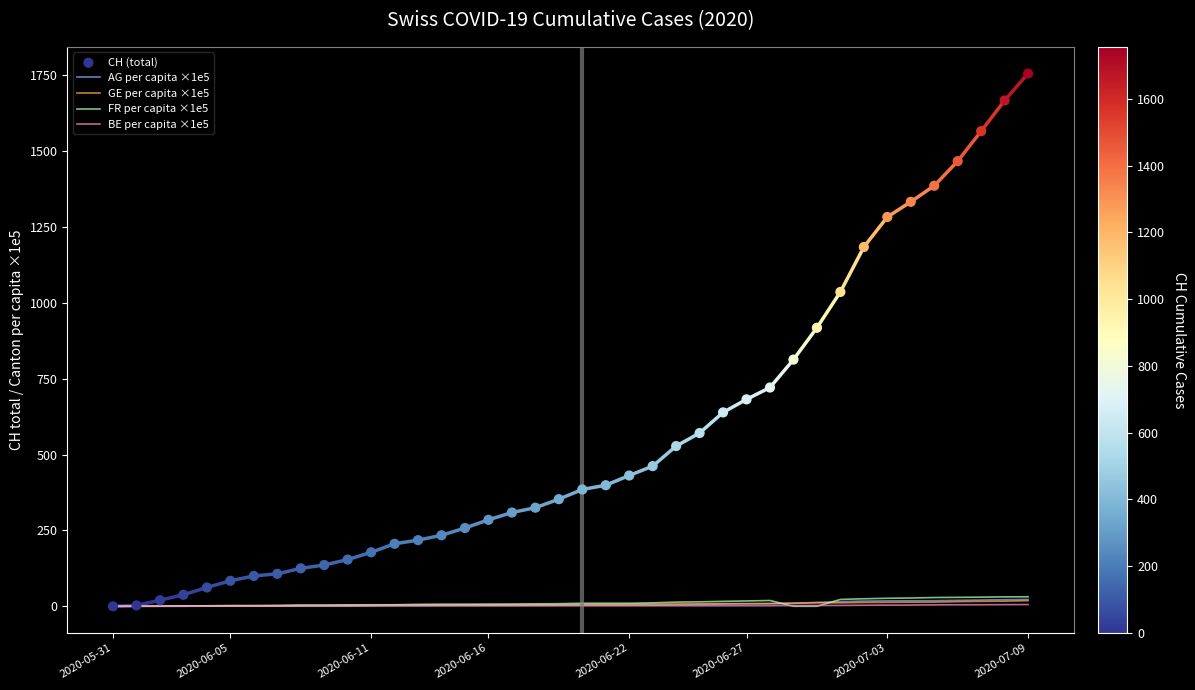

Which series reaches the minimum Y coordinate?

AG per capita ×1e5